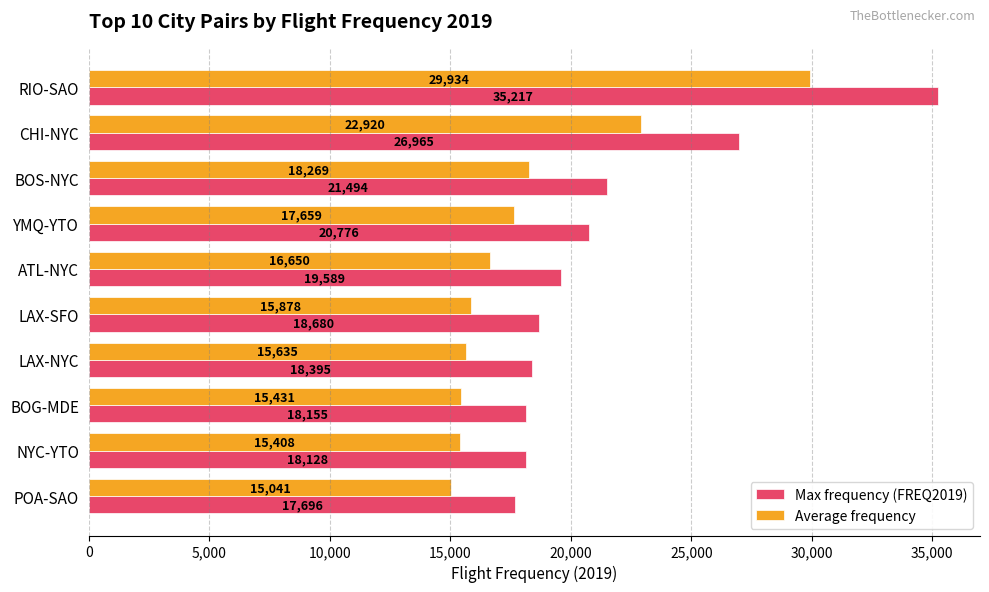

Is it true that Max frequency (FREQ2019) equals 26965.0 at CHI-NYC?

True